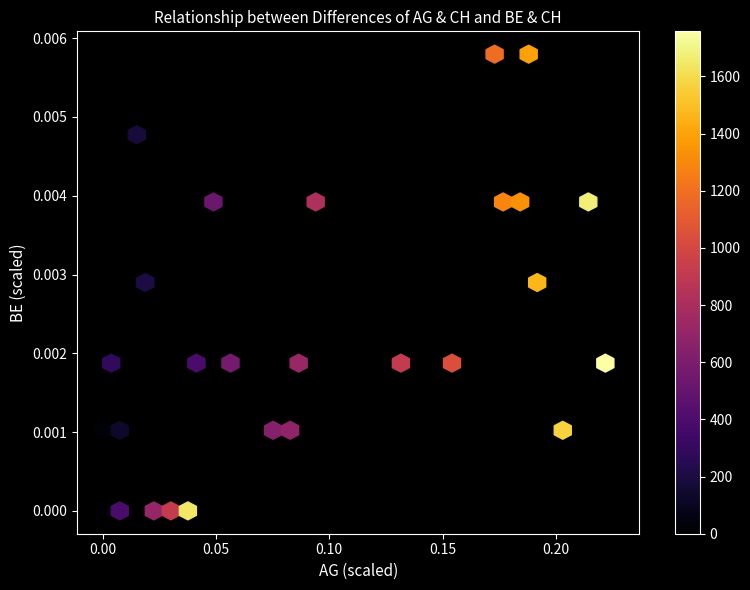

The value of AG_pc at 37 is 0.0. True or false?

False